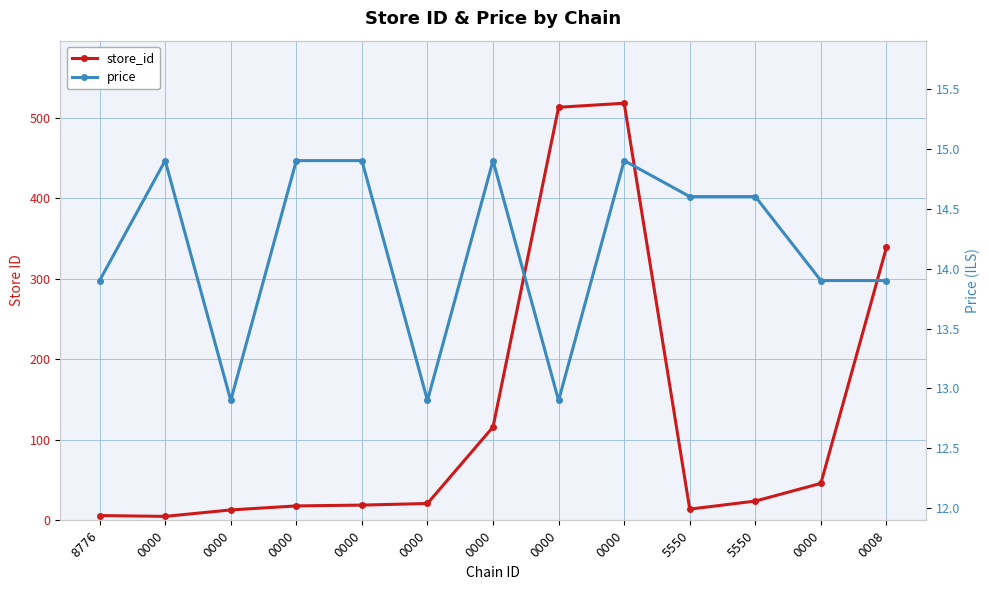

True or false: price has a value of 4.9 at 0008.

False